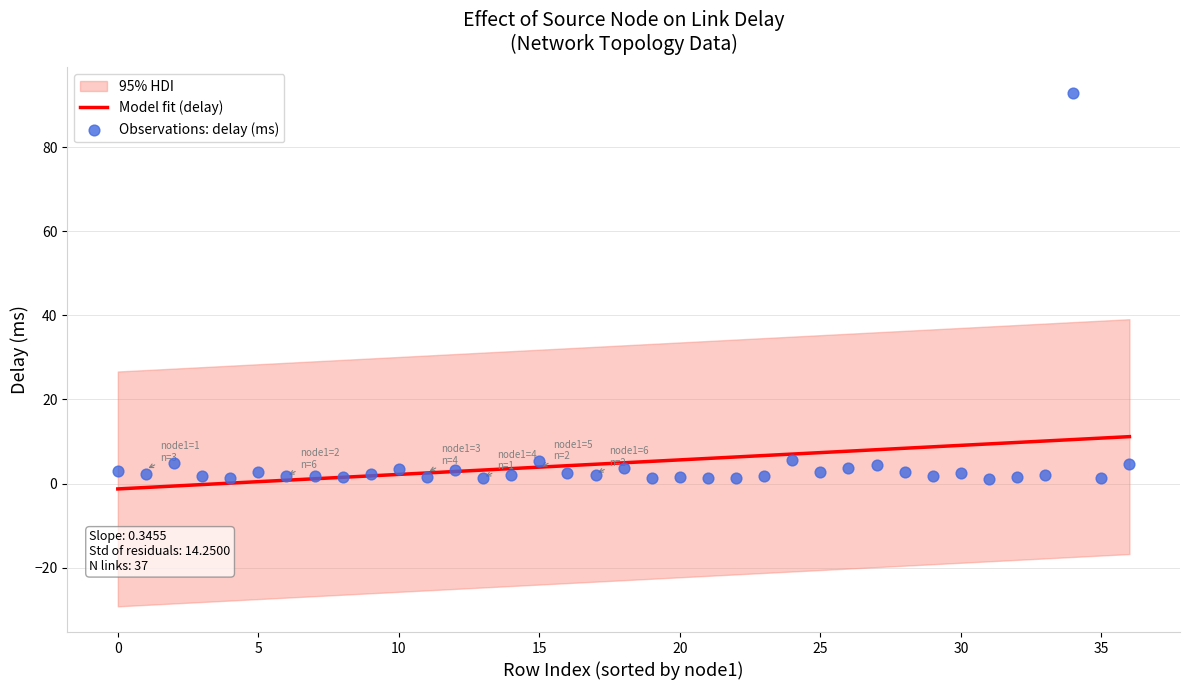

What is the highest value of the Model fit (delay) series?

11.2